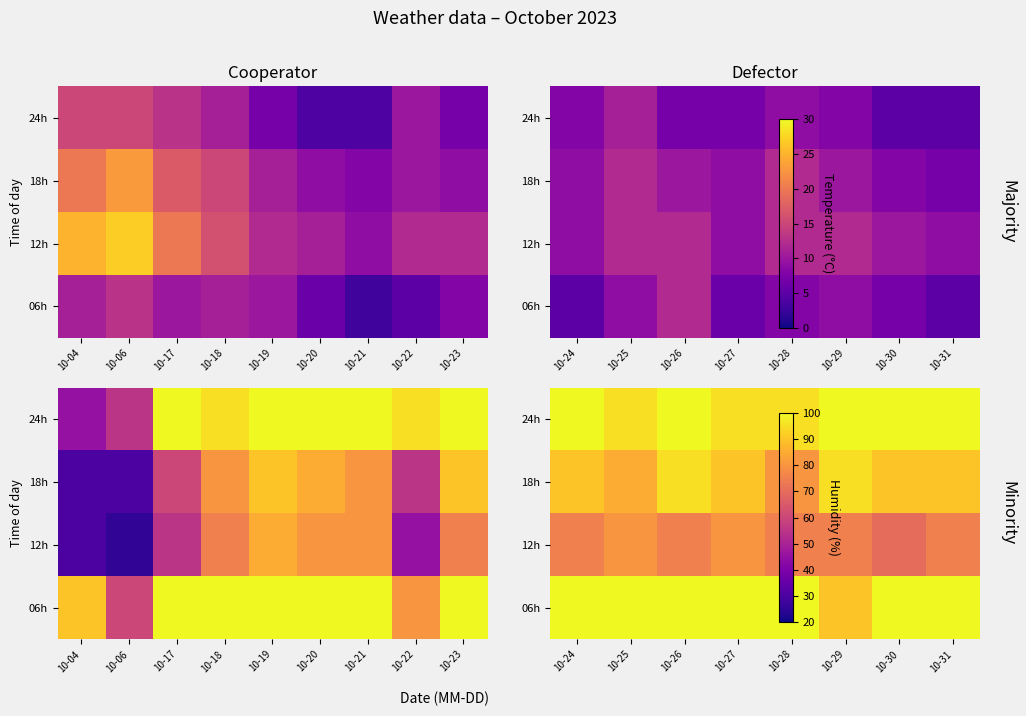

How many series are shown in this chart?

4